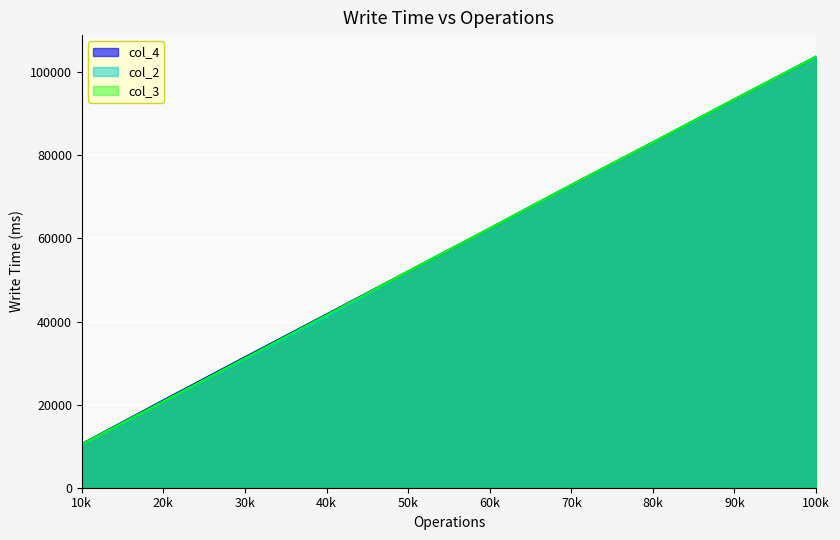

True or false: col_3 and col_4 intersect in this chart.

False